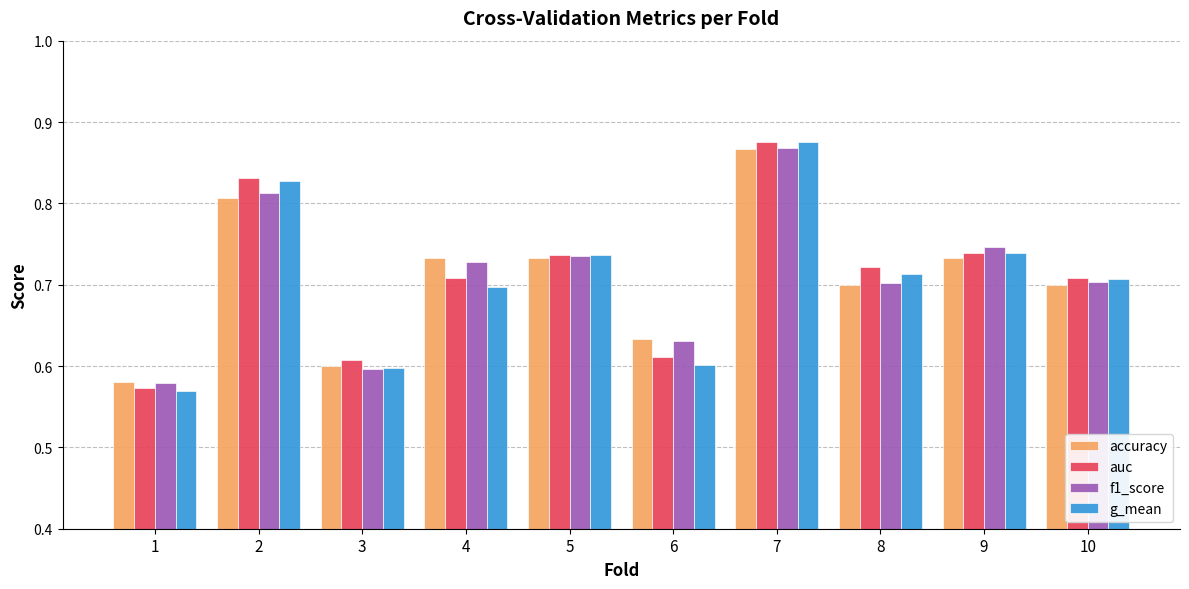

The value of auc at 7 is 1.2. True or false?

False